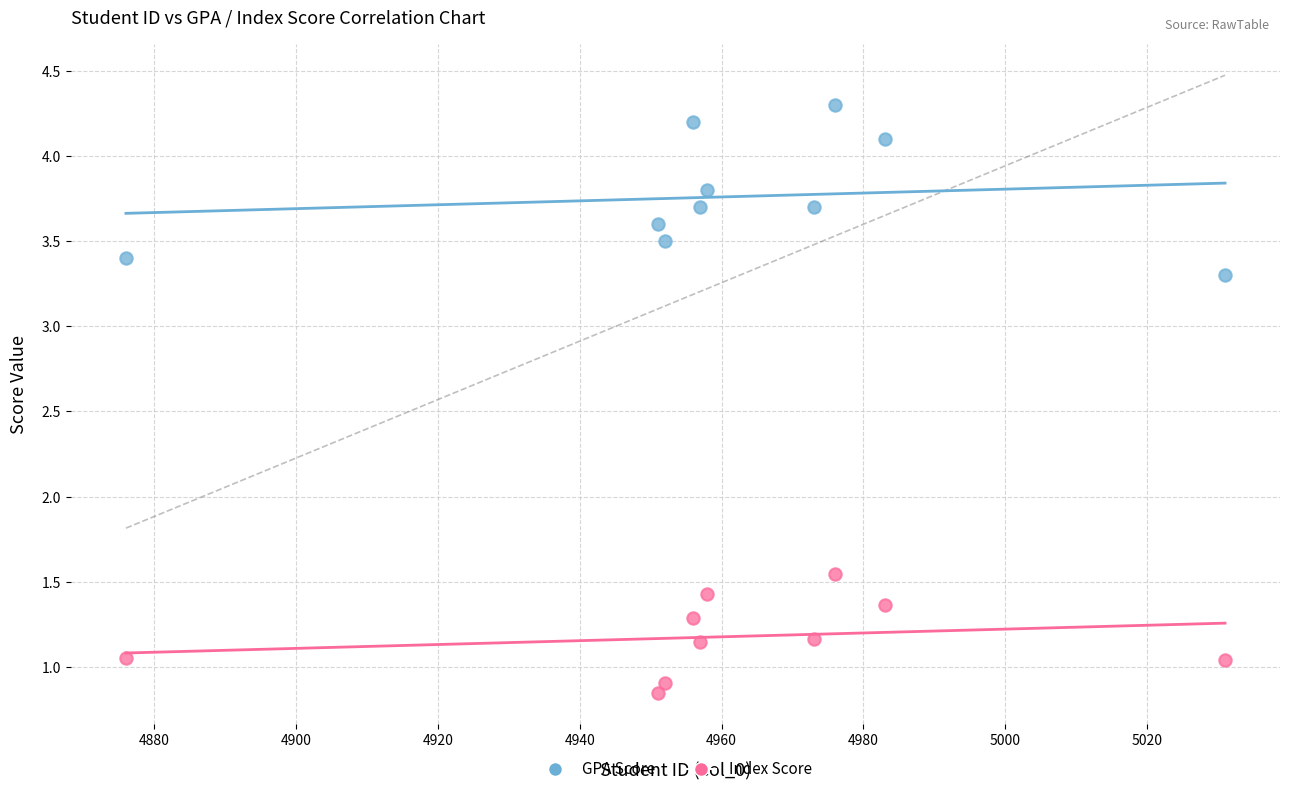

Which series has the widest spread of Y values?

GPA Score